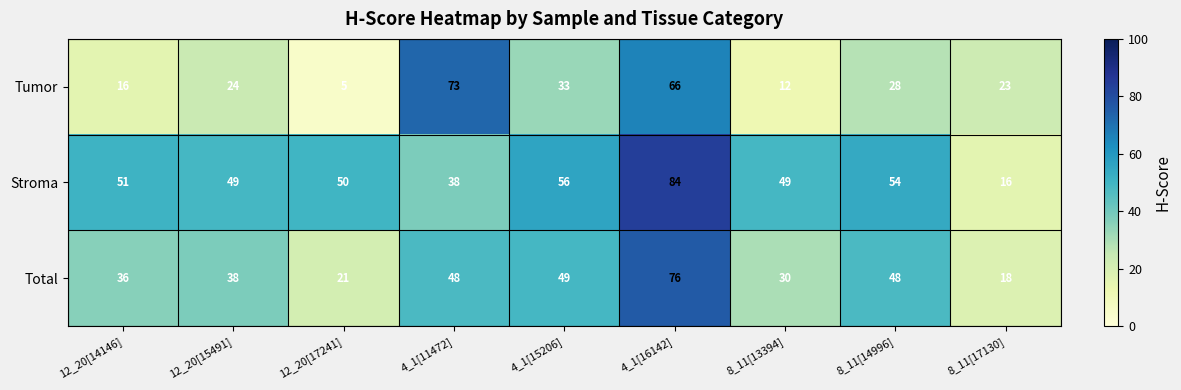

What is the maximum value shown in the chart?

84